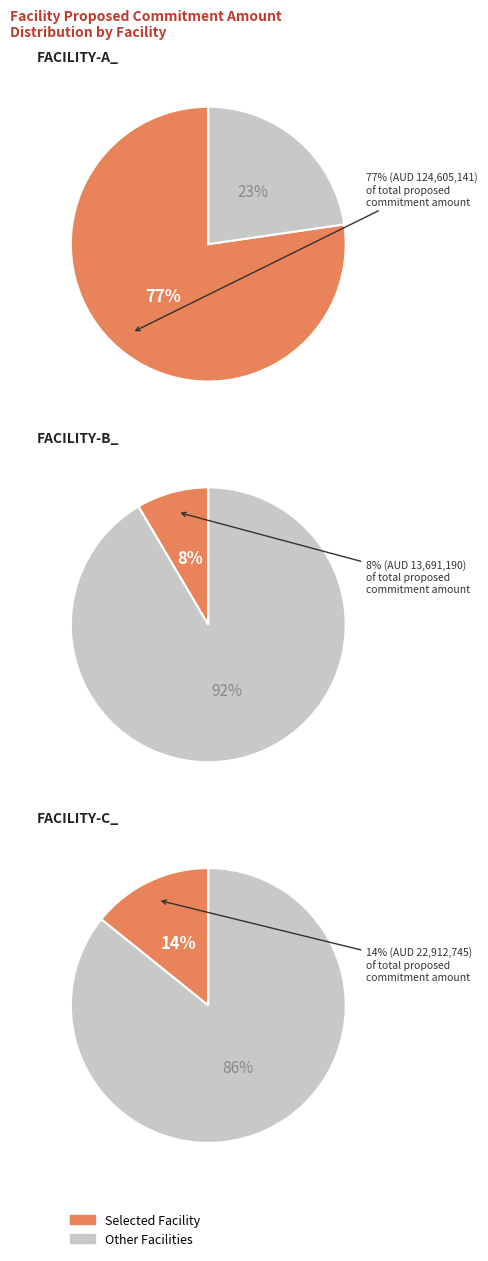

To the nearest percent, what portion does FACILITY-C_ represent?

14%